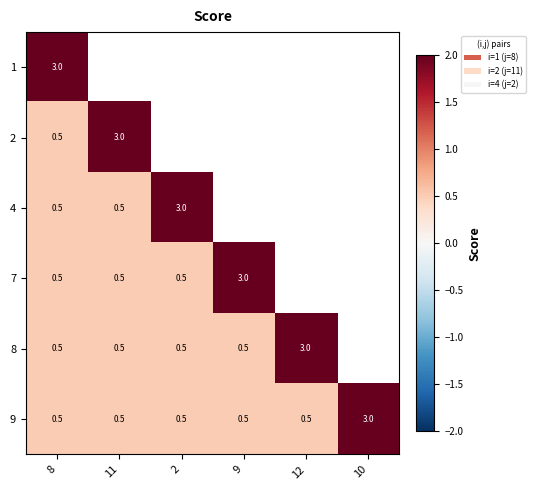

What is the difference between the maximum and minimum values in the 9 series?

2.5